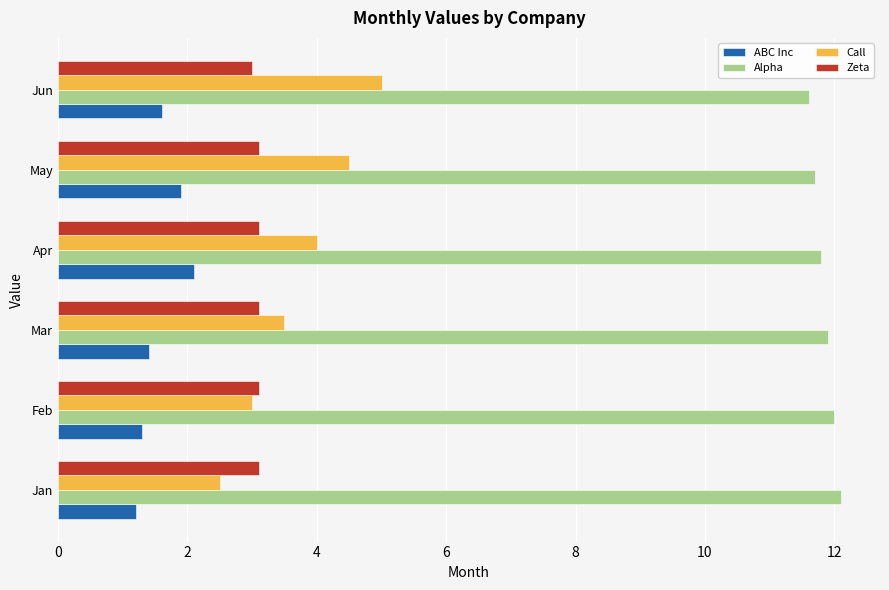

How many categories are shown in the chart?

6